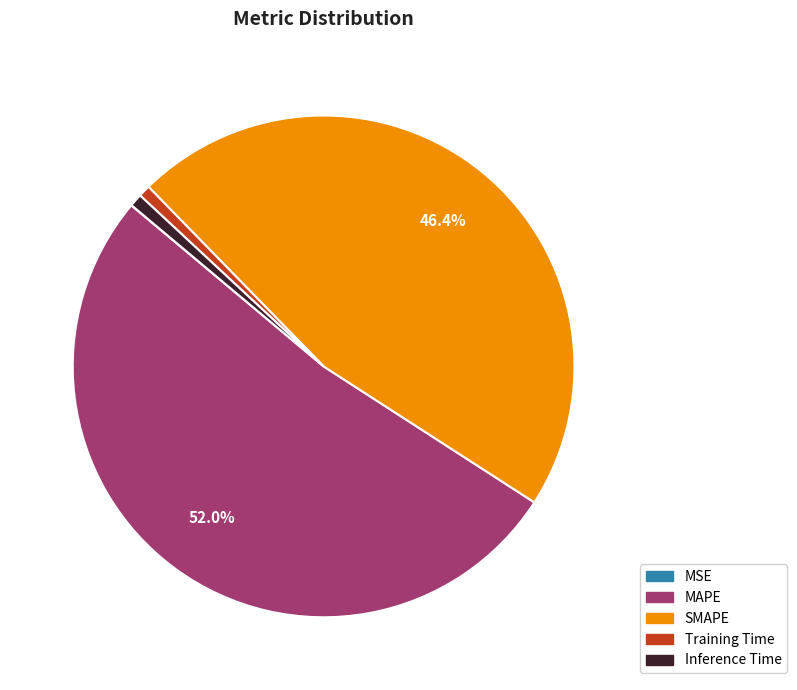

Which has a higher value, SMAPE or Inference Time?

SMAPE